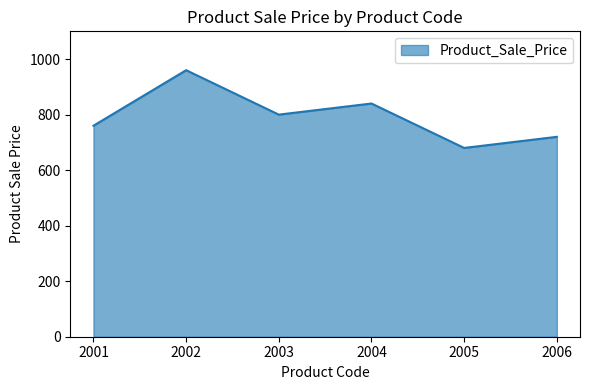

Rank the categories by value from lowest to highest.

2005, 2006, 2001, 2003, 2004, 2002